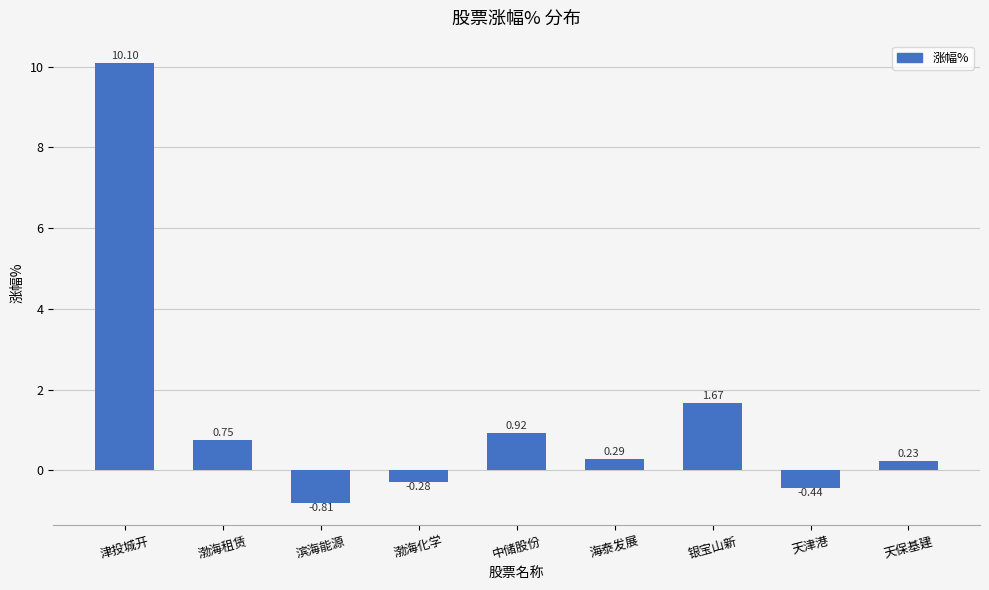

What is the label of the 5th bar from the right?

中储股份